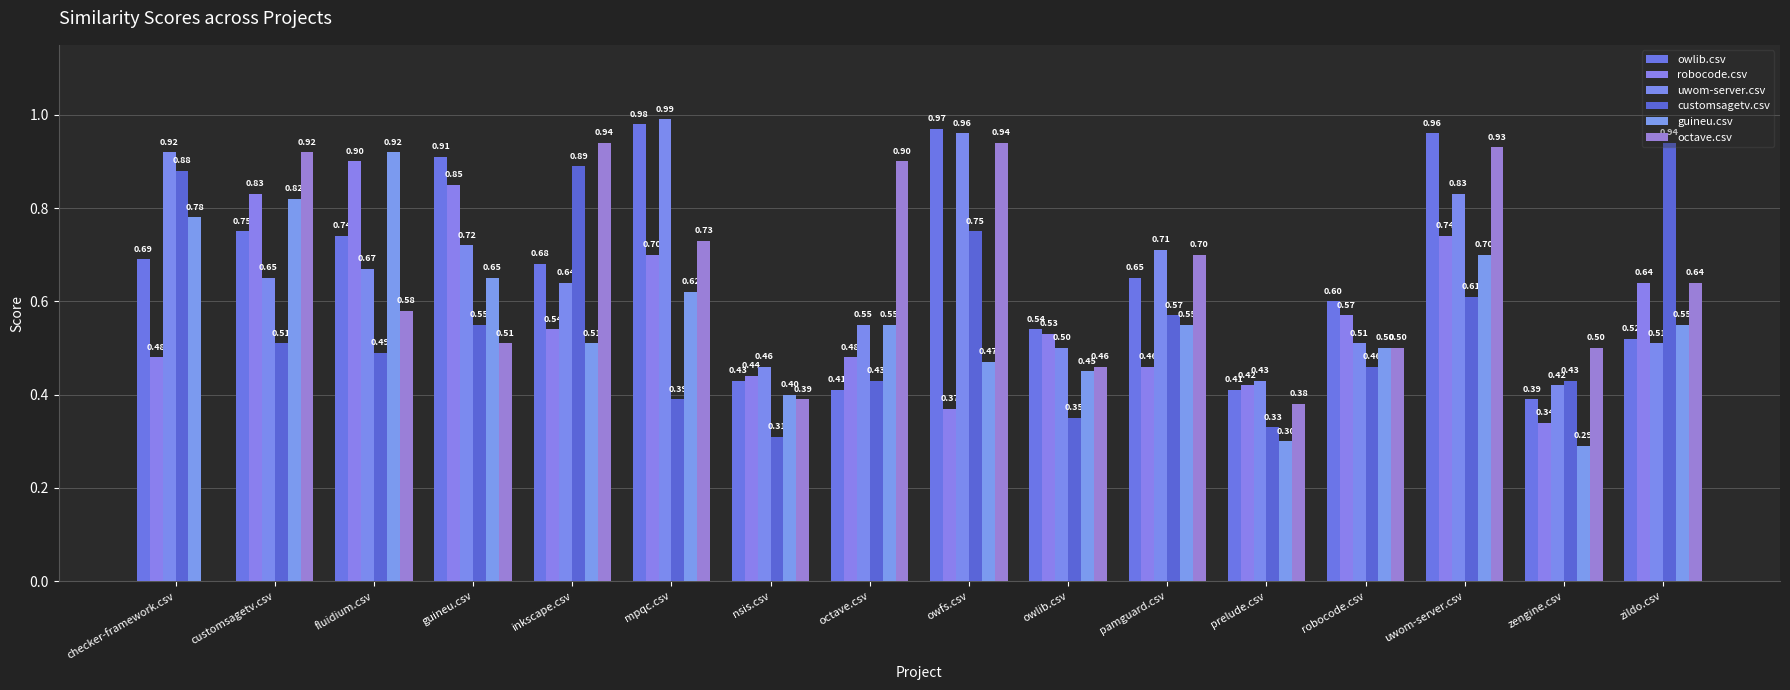

Reading left to right, extract all data points from this chart.

owlib.csv: checker-framework.csv=0.7	customsagetv.csv=0.8	fluidium.csv=0.7	guineu.csv=0.9	inkscape.csv=0.7	mpqc.csv=1.0	nsis.csv=0.4	octave.csv=0.4	owfs.csv=1.0	owlib.csv=0.5	pamguard.csv=0.7	prelude.csv=0.4	robocode.csv=0.6	uwom-server.csv=1.0	zengine.csv=0.4	zildo.csv=0.5
robocode.csv: checker-framework.csv=0.5	customsagetv.csv=0.8	fluidium.csv=0.9	guineu.csv=0.8	inkscape.csv=0.5	mpqc.csv=0.7	nsis.csv=0.4	octave.csv=0.5	owfs.csv=0.4	owlib.csv=0.5	pamguard.csv=0.5	prelude.csv=0.4	robocode.csv=0.6	uwom-server.csv=0.7	zengine.csv=0.3	zildo.csv=0.6
uwom-server.csv: checker-framework.csv=0.9	customsagetv.csv=0.7	fluidium.csv=0.7	guineu.csv=0.7	inkscape.csv=0.6	mpqc.csv=1.0	nsis.csv=0.5	octave.csv=0.6	owfs.csv=1.0	owlib.csv=0.5	pamguard.csv=0.7	prelude.csv=0.4	robocode.csv=0.5	uwom-server.csv=0.8	zengine.csv=0.4	zildo.csv=0.5
customsagetv.csv: checker-framework.csv=0.9	customsagetv.csv=0.5	fluidium.csv=0.5	guineu.csv=0.6	inkscape.csv=0.9	mpqc.csv=0.4	nsis.csv=0.3	octave.csv=0.4	owfs.csv=0.8	owlib.csv=0.3	pamguard.csv=0.6	prelude.csv=0.3	robocode.csv=0.5	uwom-server.csv=0.6	zengine.csv=0.4	zildo.csv=0.9
guineu.csv: checker-framework.csv=0.8	customsagetv.csv=0.8	fluidium.csv=0.9	guineu.csv=0.7	inkscape.csv=0.5	mpqc.csv=0.6	nsis.csv=0.4	octave.csv=0.6	owfs.csv=0.5	owlib.csv=0.5	pamguard.csv=0.6	prelude.csv=0.3	robocode.csv=0.5	uwom-server.csv=0.7	zengine.csv=0.3	zildo.csv=0.6
octave.csv: checker-framework.csv=0.0	customsagetv.csv=0.9	fluidium.csv=0.6	guineu.csv=0.5	inkscape.csv=0.9	mpqc.csv=0.7	nsis.csv=0.4	octave.csv=0.9	owfs.csv=0.9	owlib.csv=0.5	pamguard.csv=0.7	prelude.csv=0.4	robocode.csv=0.5	uwom-server.csv=0.9	zengine.csv=0.5	zildo.csv=0.6